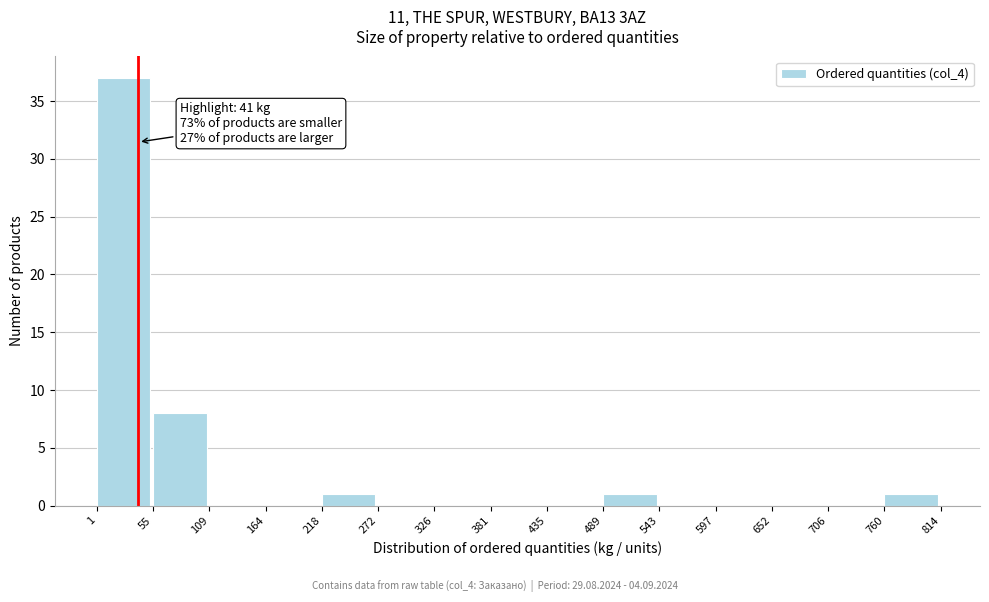

Over which range of the x-axis is the bar tallest?

1 to 55